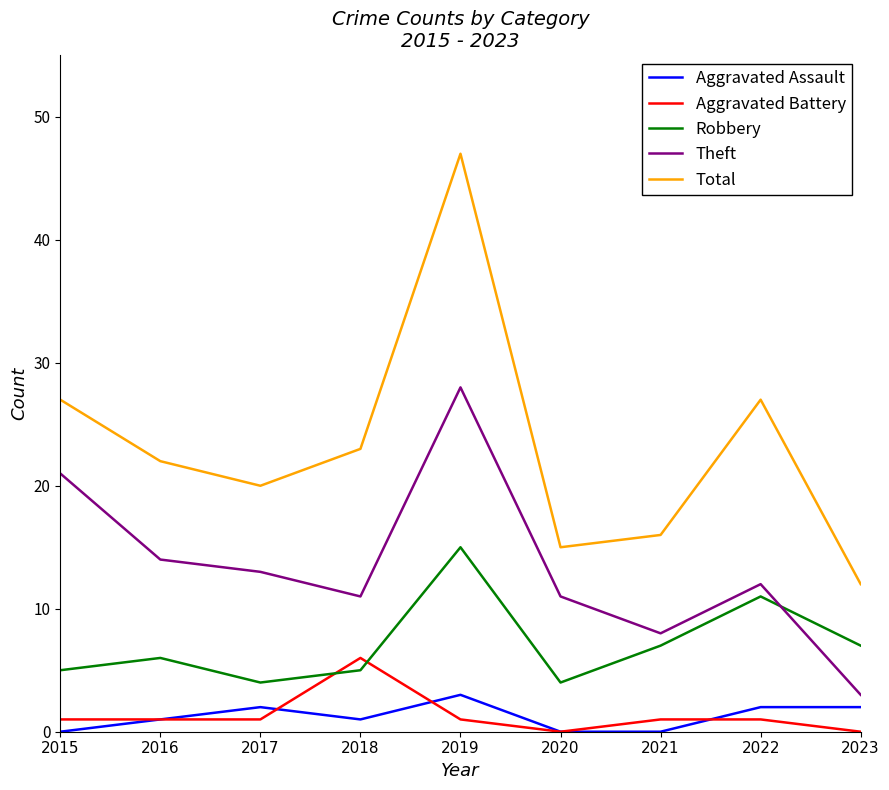

What is the sum of the Theft values at 2019 and 2023?

31